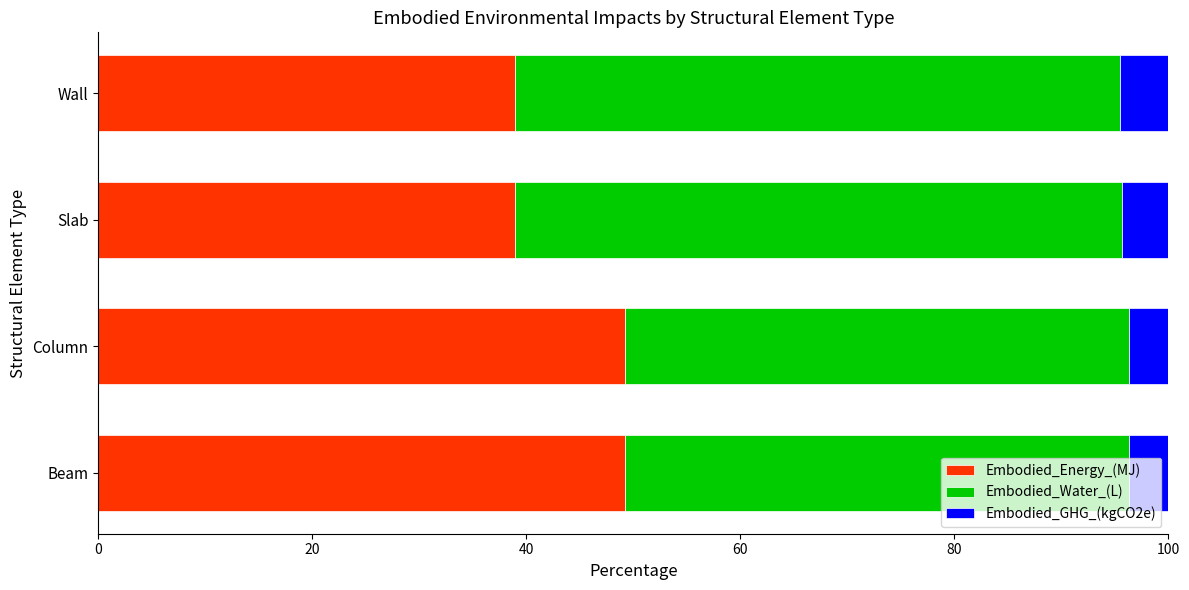

What value does the Embodied_Energy_(MJ) series have at Slab?

38.9